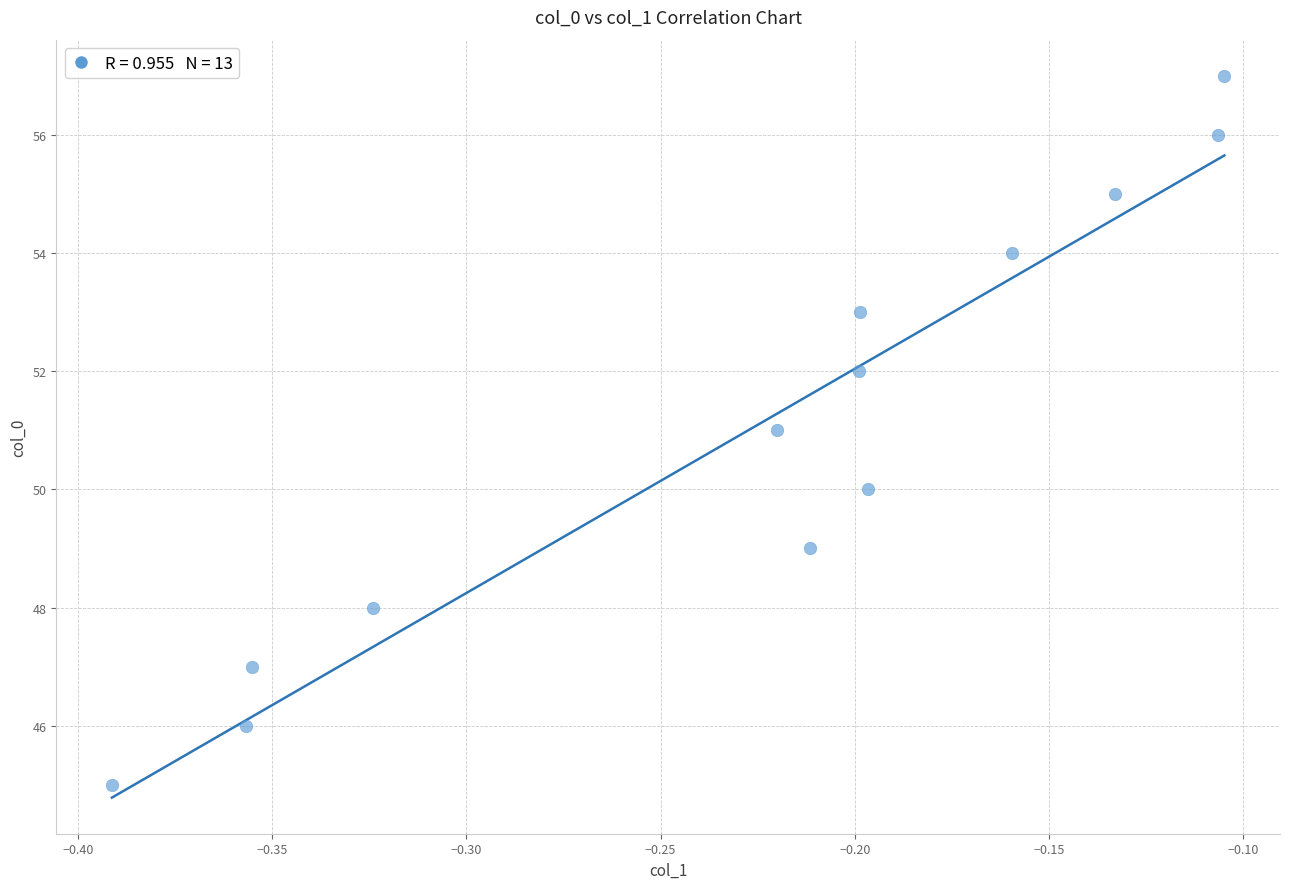

What is the range of Y values (max minus min)?

12